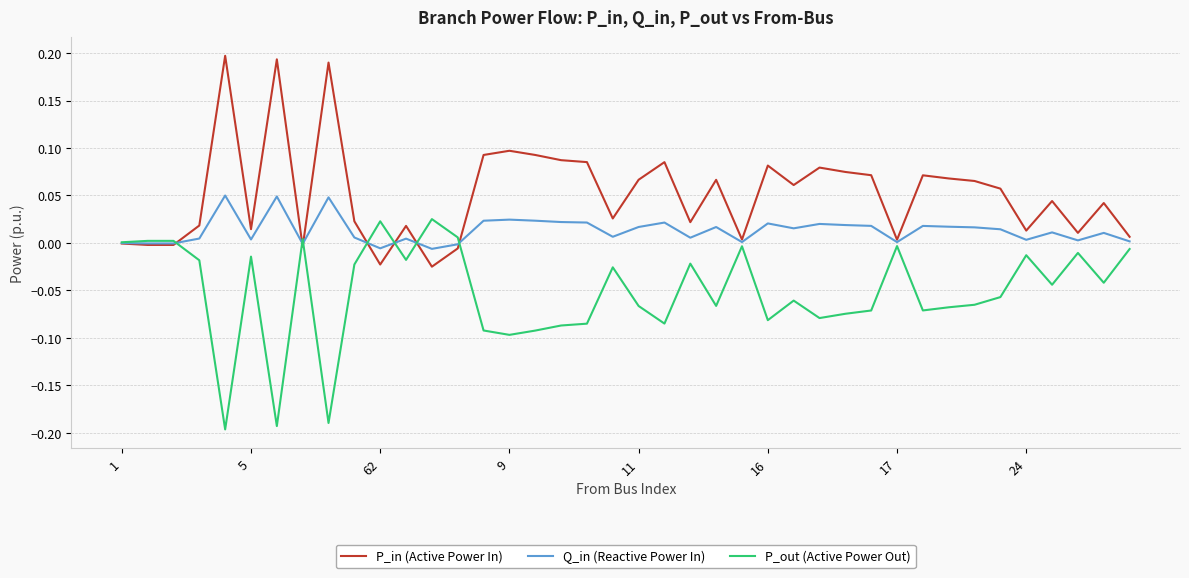

In Q_in (Reactive Power In), how many points are lower than both neighbors (excluding endpoints)?

12